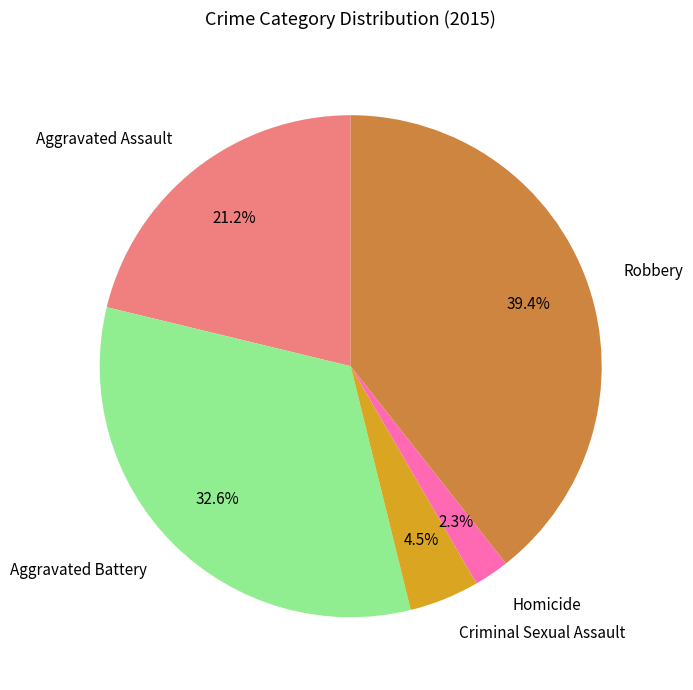

Approximately how many times larger is the value at Aggravated Battery compared to Aggravated Assault?

1.5